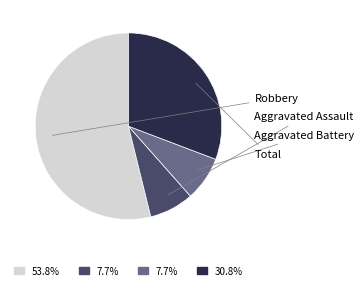

Is there a majority slice in this chart?

Yes